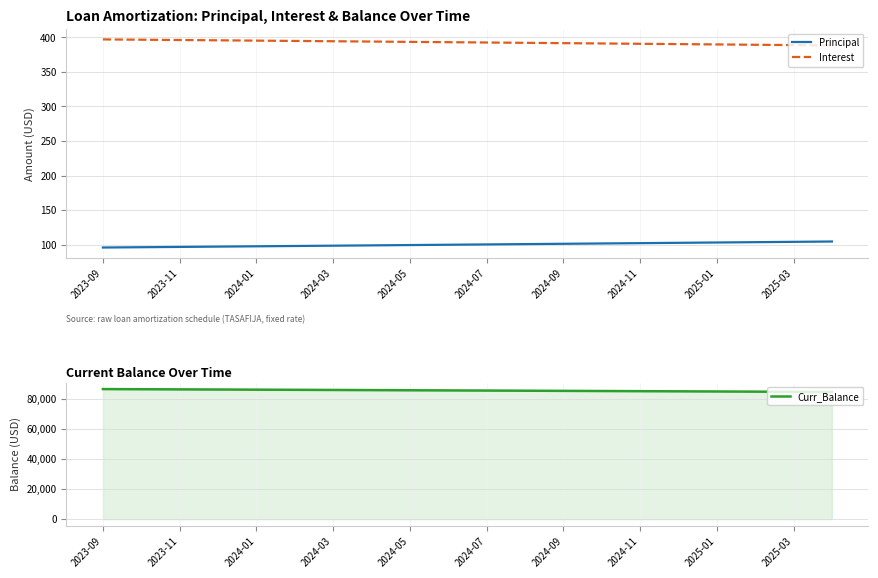

True or false: Principal and Interest cross at least once.

False